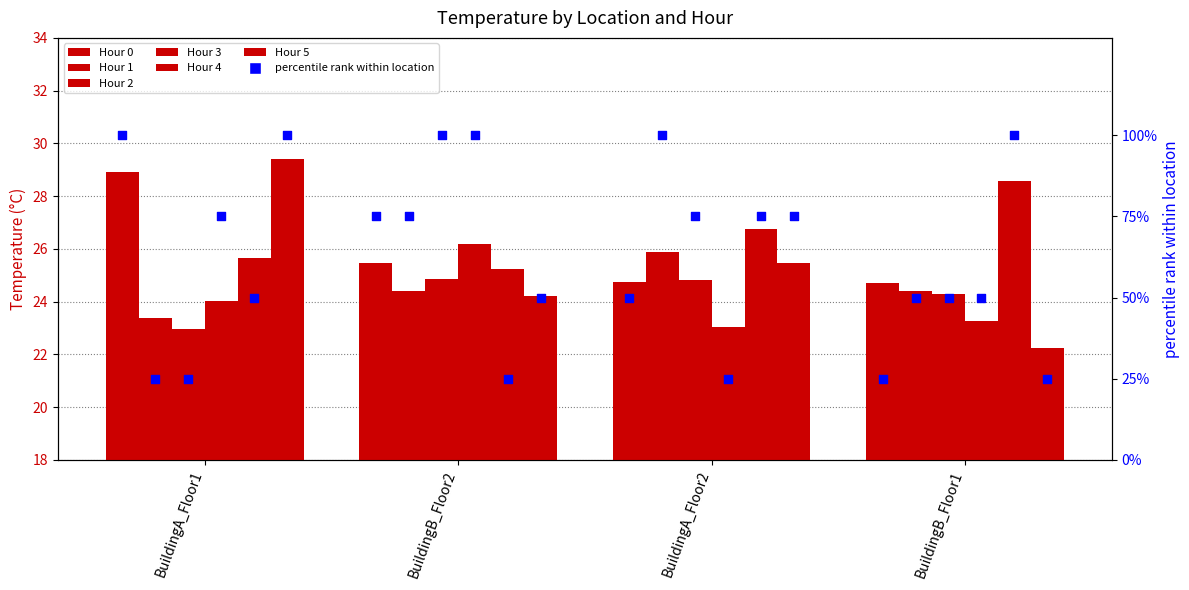

At which category is the sum across all series the highest?

BuildingA_Floor1